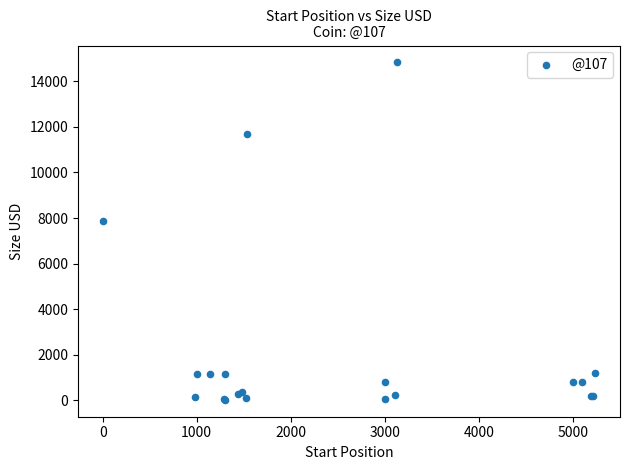

What Y value in the scatter plot is closest to 7423?

7872.2